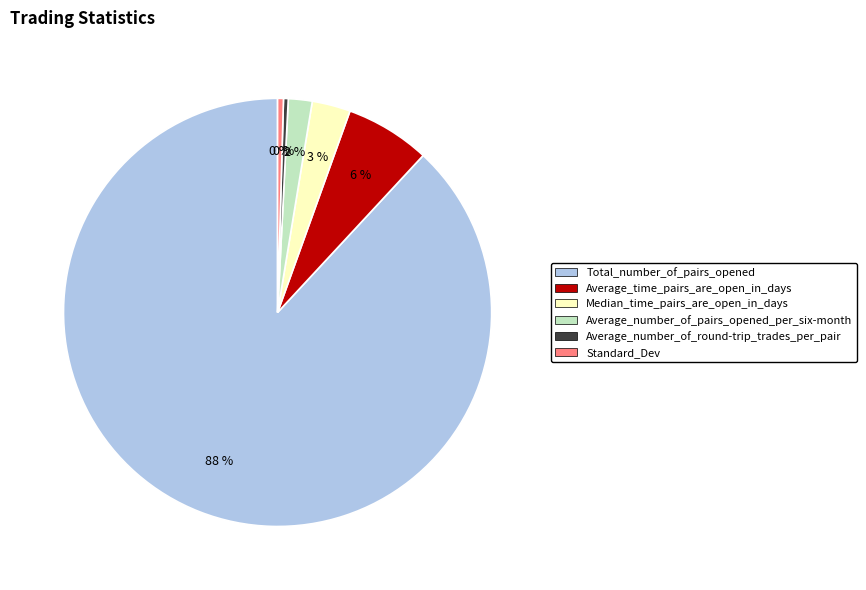

To the nearest percent, what is the average slice percentage?

17%